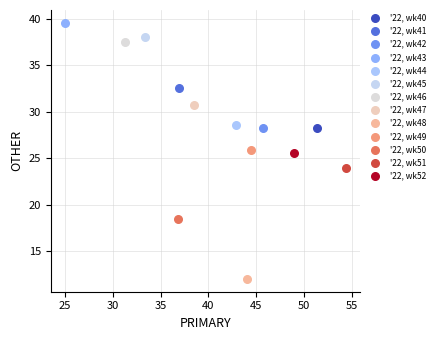

Which series contains the highest Y value?

'22, wk43